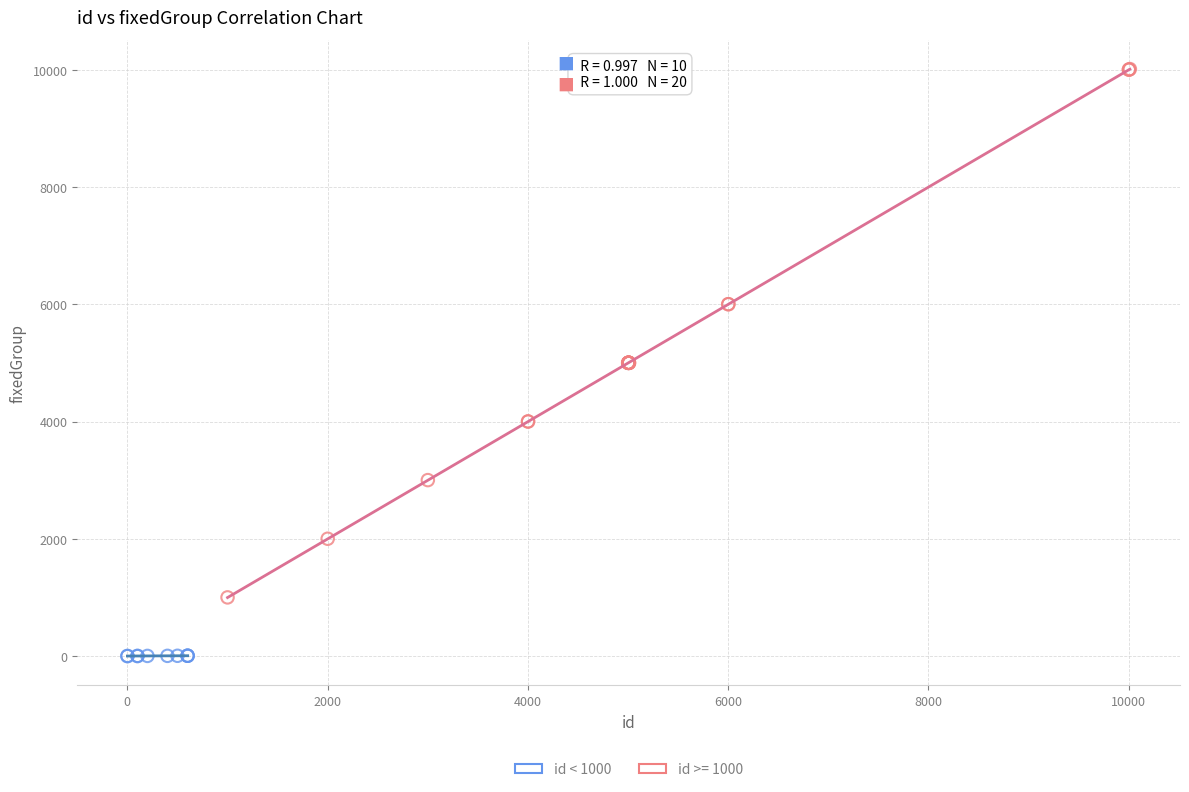

Which series has the largest Y range (max minus min)?

id >= 1000